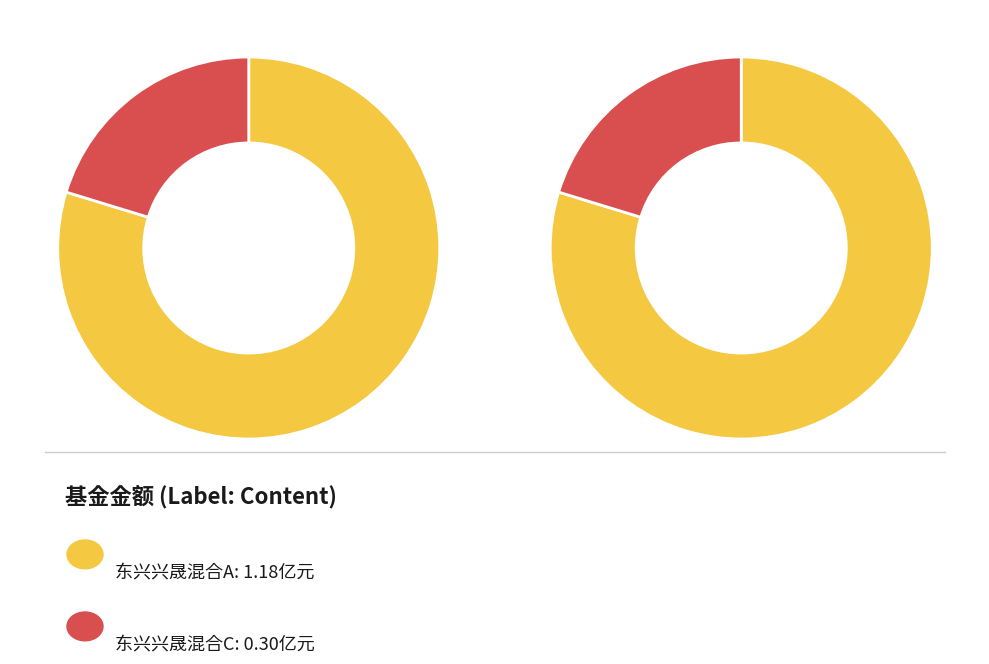

To the nearest percent, what portion does 东兴兴晟混合C represent?

20%